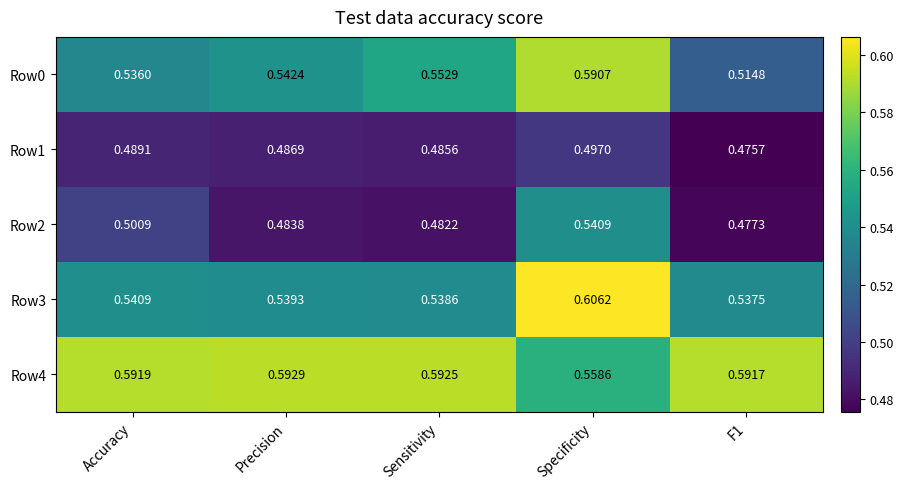

At which label is Row4 closest to 0?

Specificity